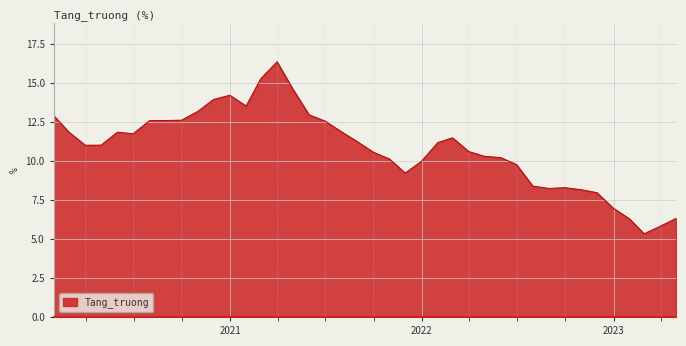

True or false: the data has more than 0 interior local peaks.

True